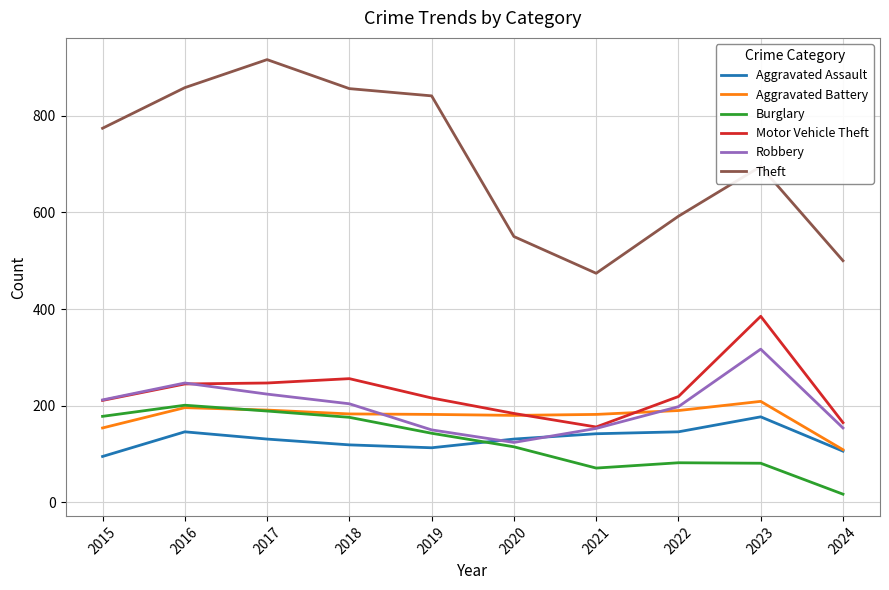

Where is the first local maximum for Burglary?

2016